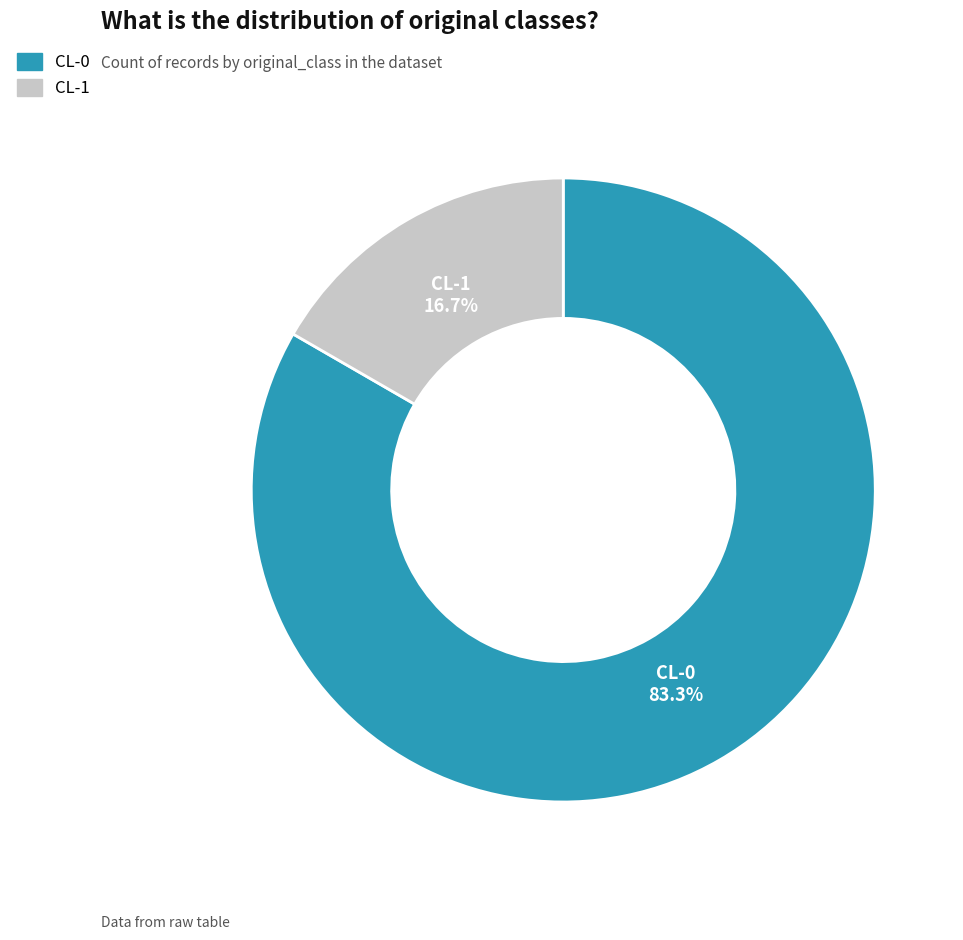

Count the number of slices in the pie.

2